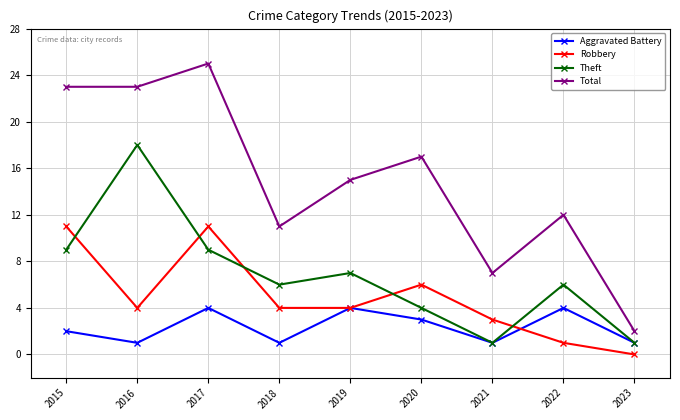

Reading left to right, list all the values displayed in this chart.

Aggravated Battery: 2	1	4	1	4	3	1	4	1
Robbery: 11	4	11	4	4	6	3	1	0
Theft: 9	18	9	6	7	4	1	6	1
Total: 23	23	25	11	15	17	7	12	2